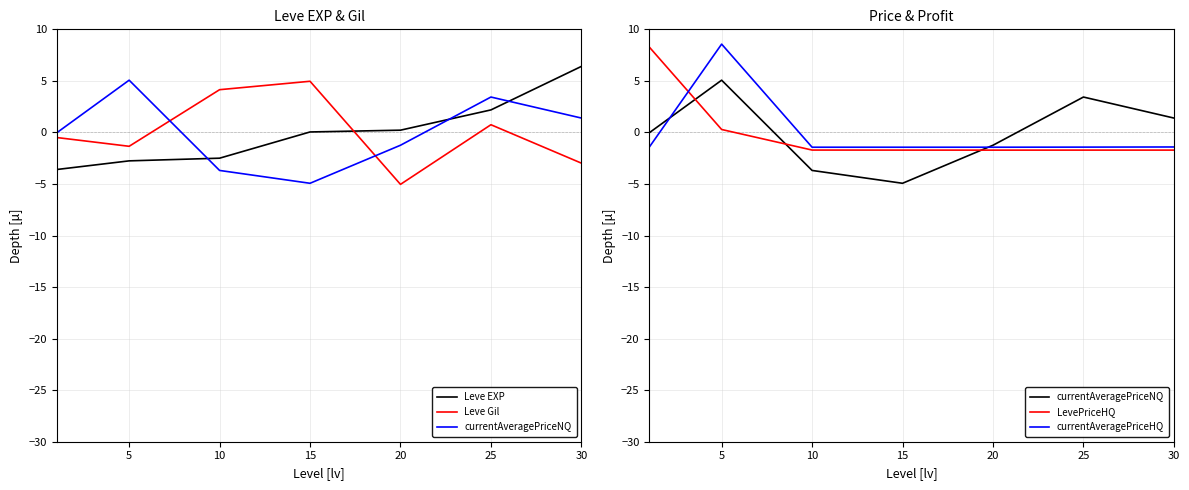

At which label does Leve Gil reach its minimum?

20